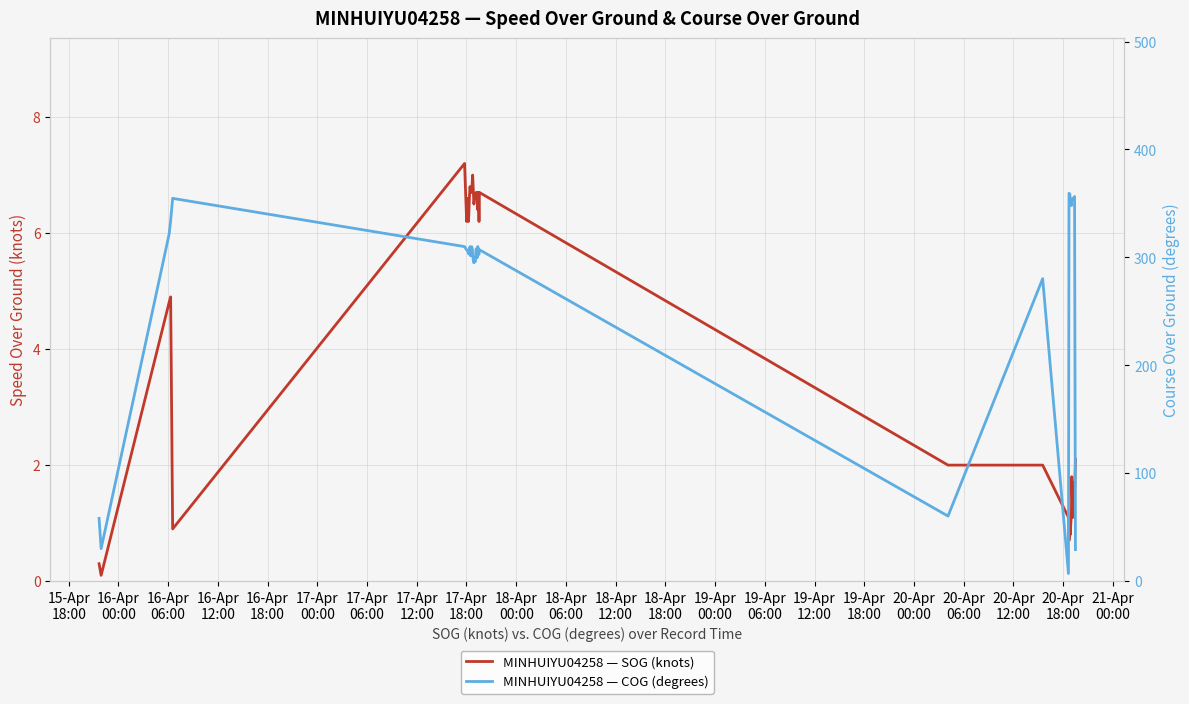

Reading left to right, list all the values displayed in this chart.

MINHUIYU04258 — SOG (knots): 0.3	0.1	4.8	4.9	0.9	7.2	6.2	6.6	6.2	6.3	6.6	6.8	6.7	6.7	6.7	6.9	7.0	6.7	6.5	6.6	6.6	6.7	6.7	6.7	6.4	6.7	6.2	6.7	2.0	2.0	1.1	0.7	0.9	0.8	1.2	1.8	1.1	1.7	1.4	2.1
MINHUIYU04258 — COG (degrees): 58.2	30.1	321.2	333.9	354.7	310.0	306.9	306.4	303.9	303.2	307.6	309.9	301.5	302.2	309.9	308.2	302.3	296.5	295.0	297.9	296.0	307.9	303.4	299.7	310.0	303.9	302.8	307.1	60.3	280.3	7.1	359.4	358.8	353.8	348.0	353.4	354.8	354.3	356.4	29.2